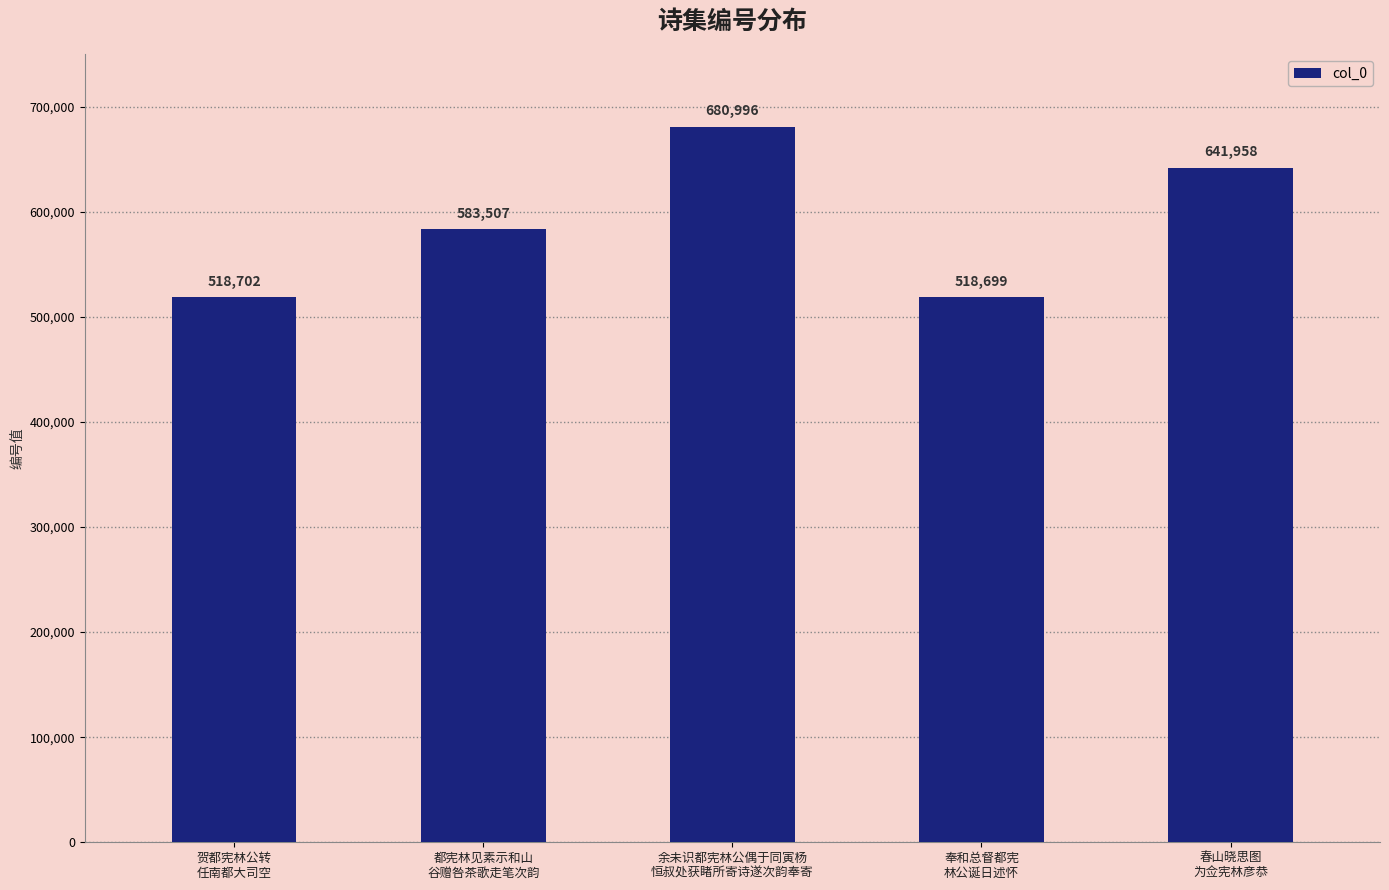

What is the approximate value at 都宪林见素示和山
谷赠咎茶歌走笔次韵?

583507